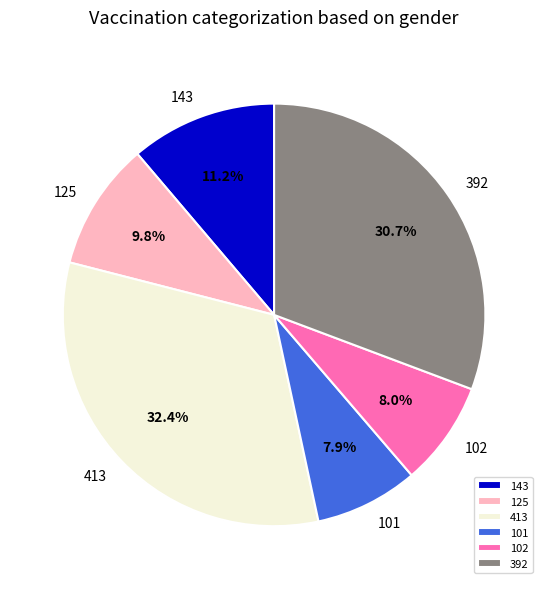

Is there any slice that represents more than half of the pie?

No